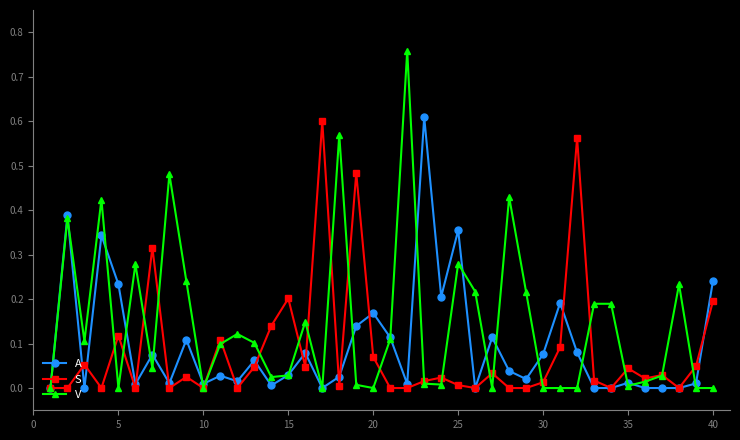

Which series has the widest spread of values?

V